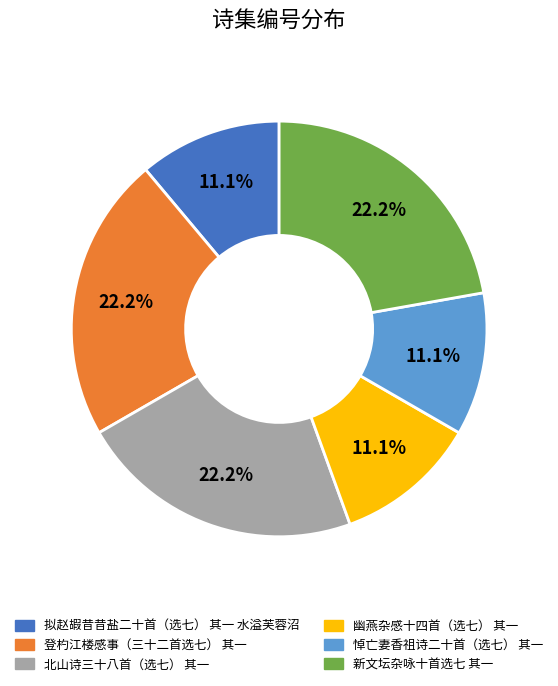

What percentage is the 登杓江楼感事（三十二首选七） 其一 slice, to the nearest percent?

22%